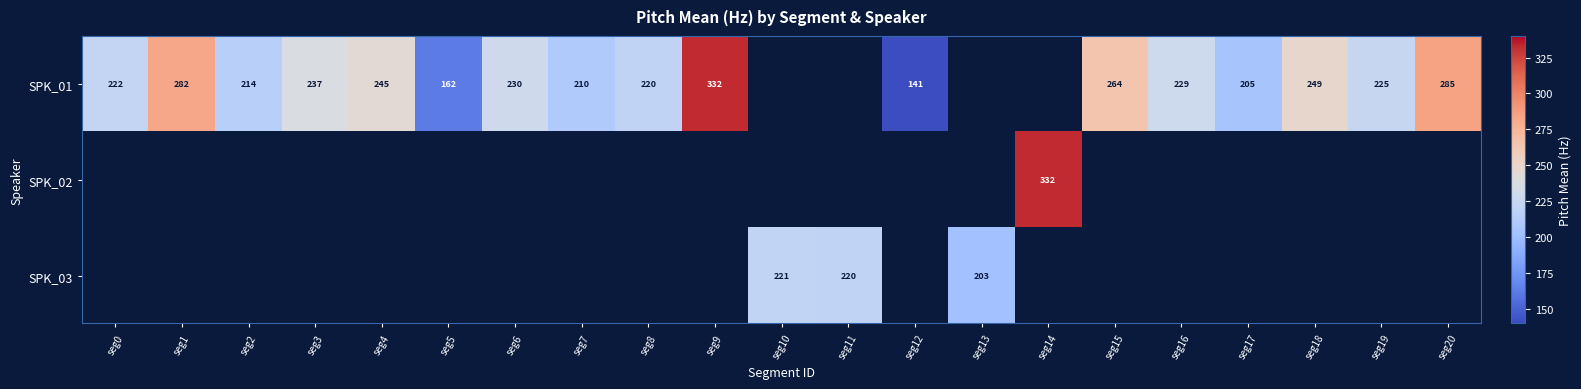

Where does the SPK_01 series first go above 237?

seg1